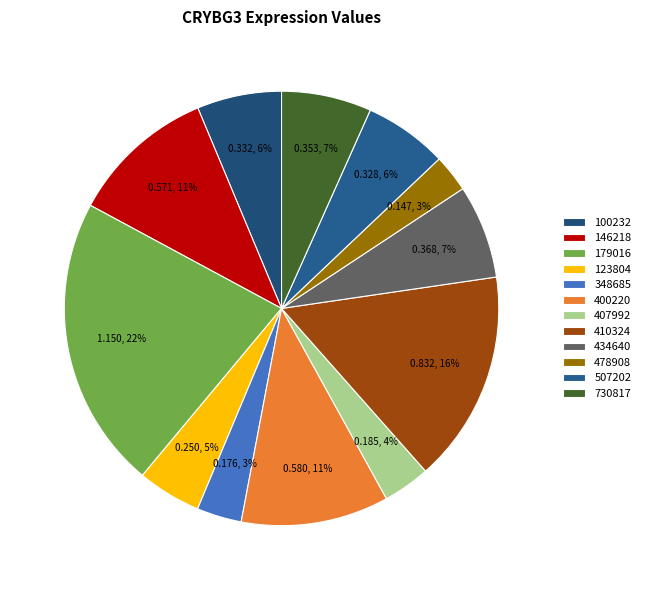

How many segments does this pie chart have?

12